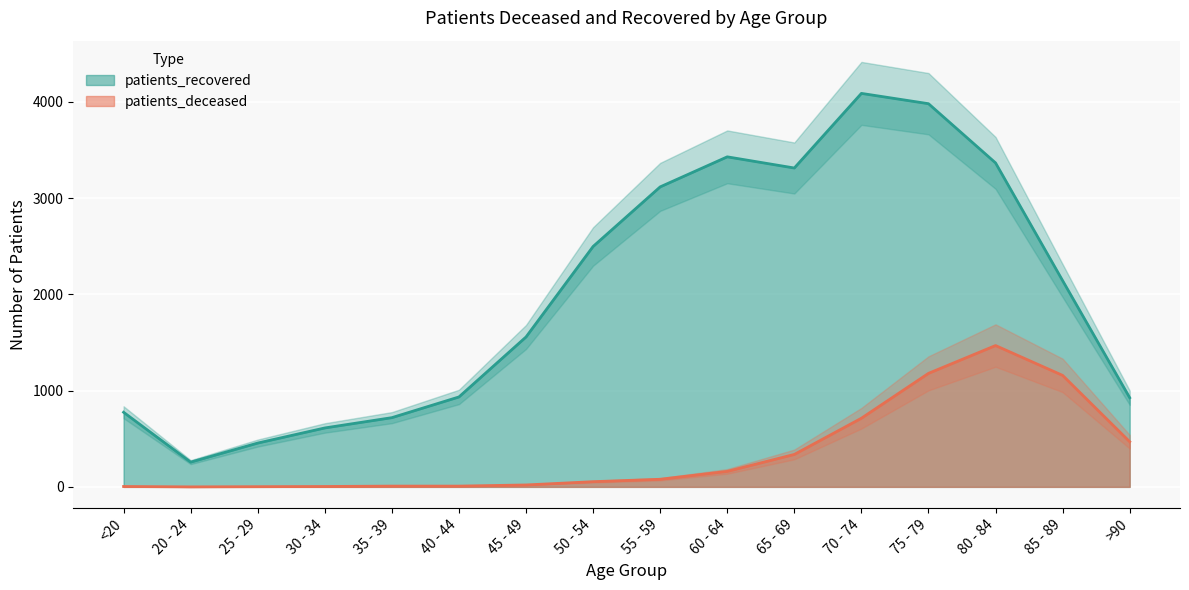

What is the average value of the patients_deceased series?

354